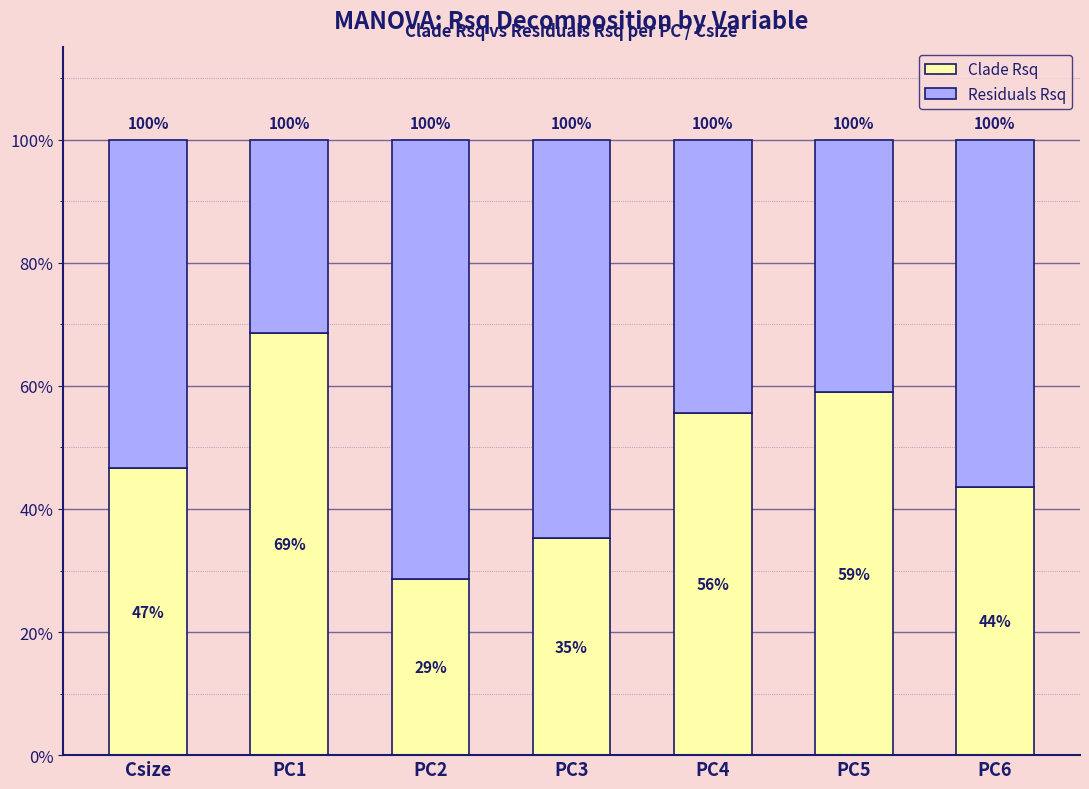

Does the chart contain stacked bars?

Yes